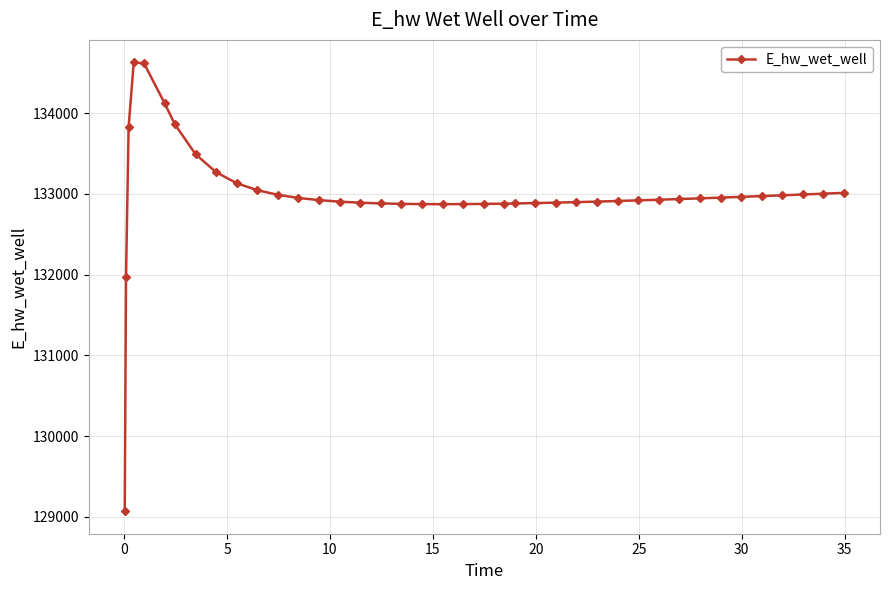

What is the maximum value shown in the chart?

134628.0